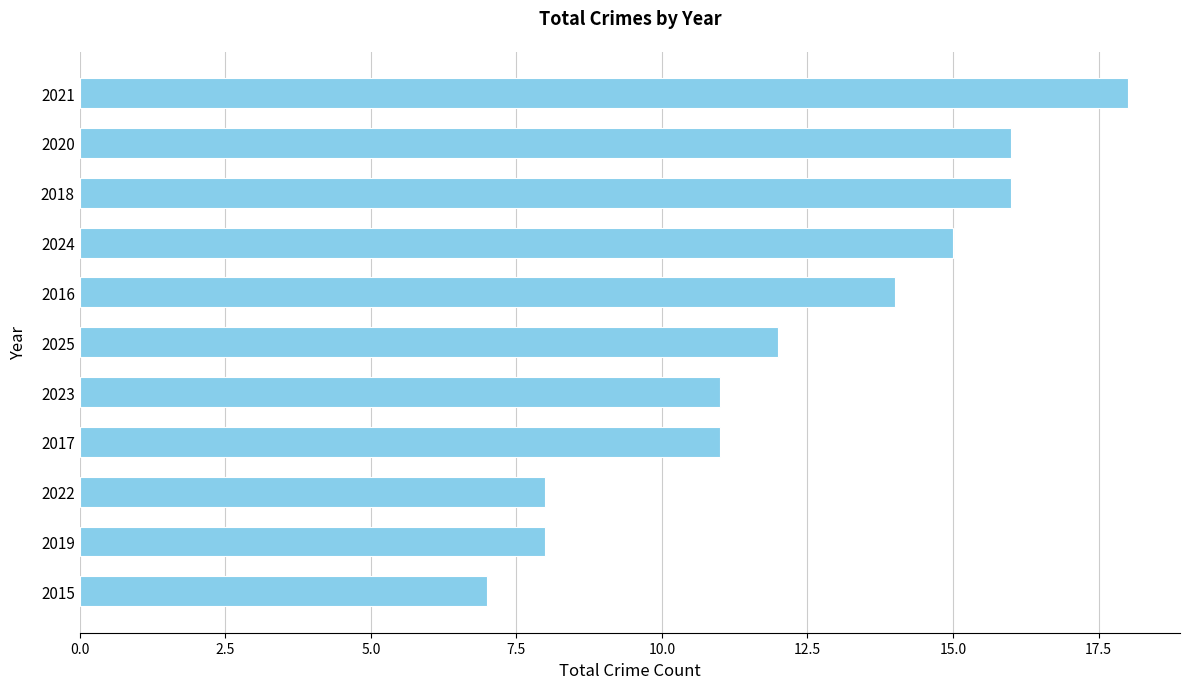

Between 2015 and 2023, which is larger?

2023